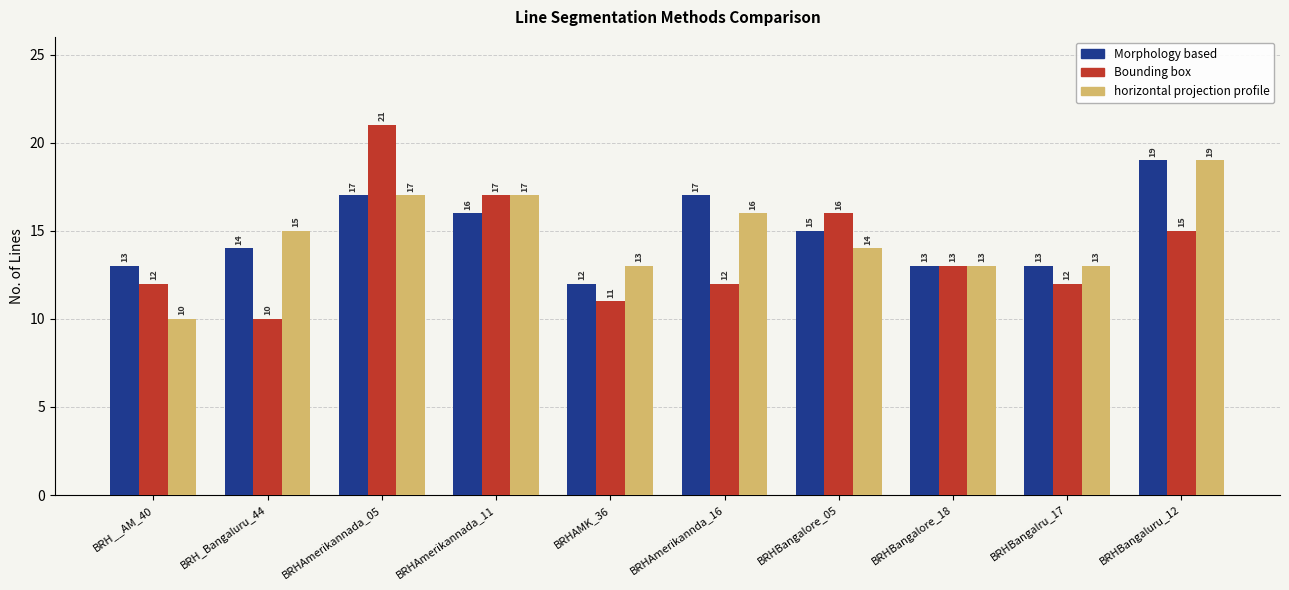

True or false: Morphology based has a value of 23 at BRH_Bangaluru_44.

False